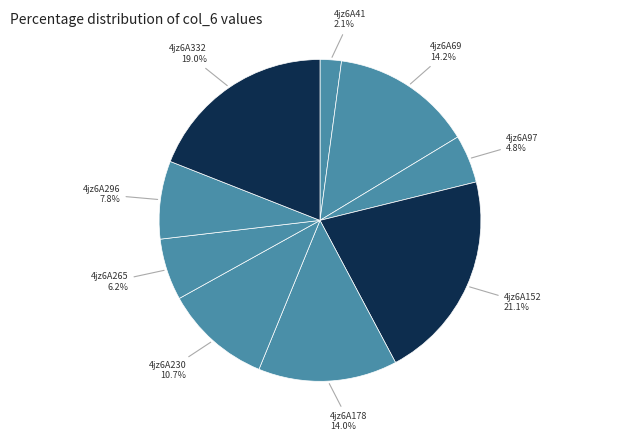

To the nearest percent, what portion does 4jz6A97 represent?

5%